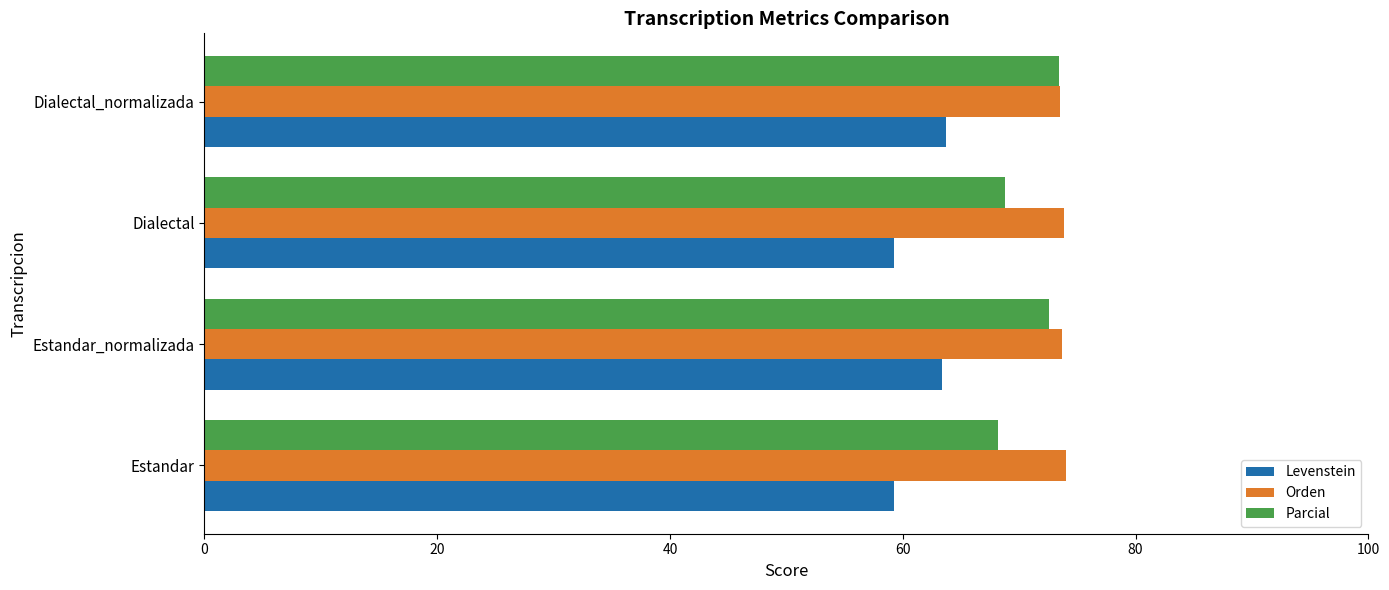

What is the difference between the second highest and minimum values in the Orden series?

0.4